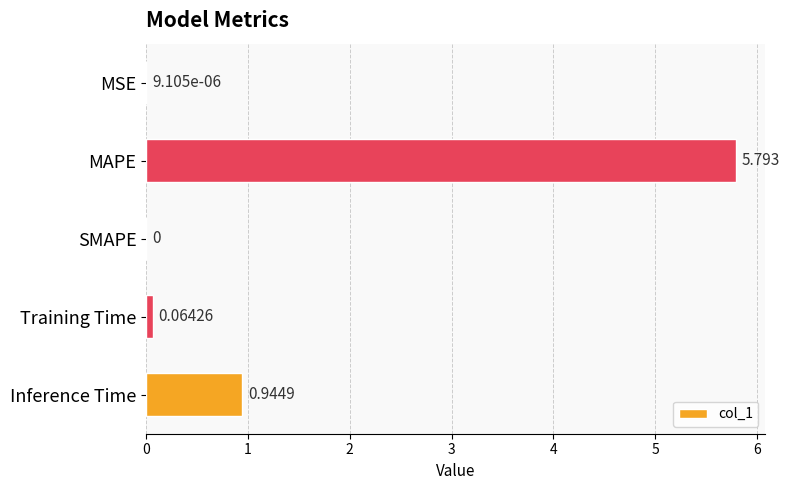

Are the bars horizontal?

Yes